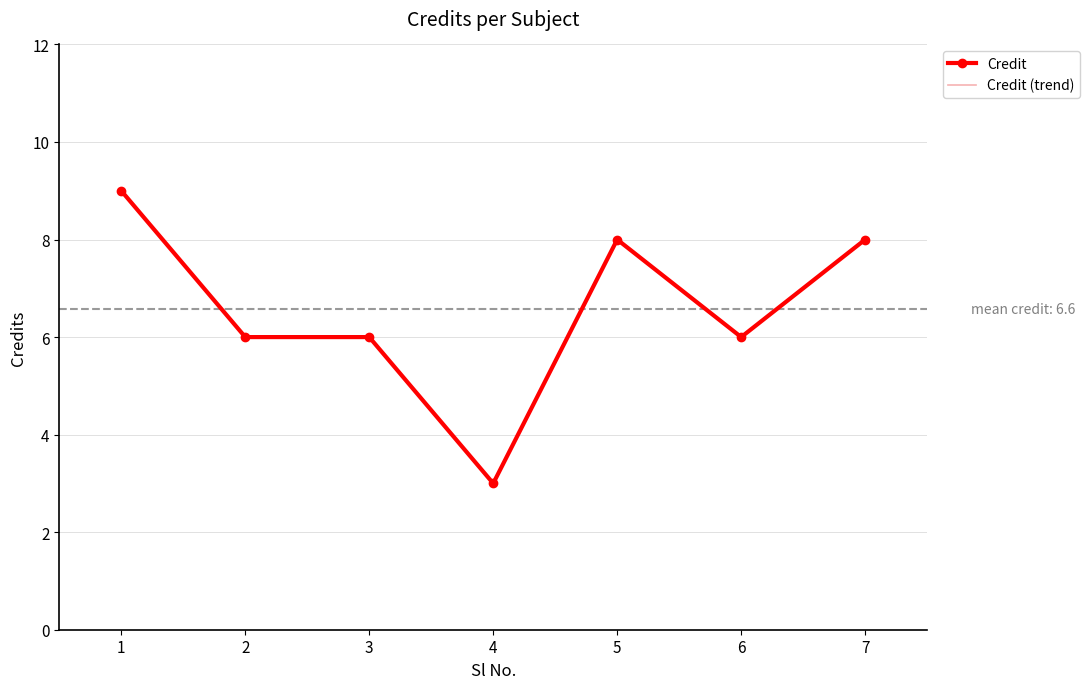

Rank the series by their maximum value, from lowest to highest.

Credit, Credit (trend)